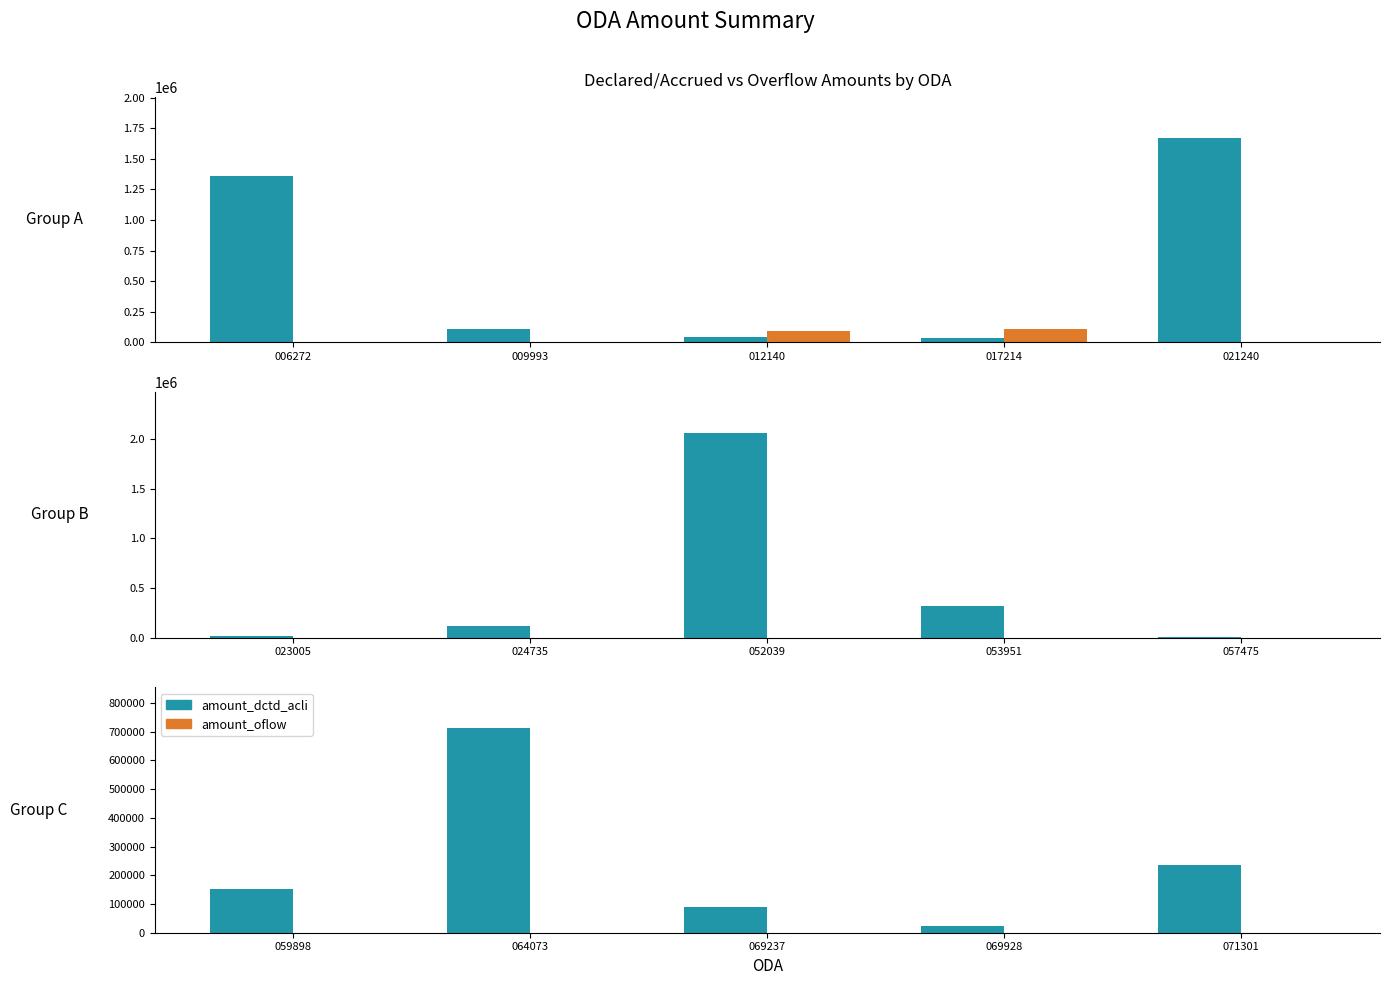

At how many categories does at least one series exceed 168889?

2